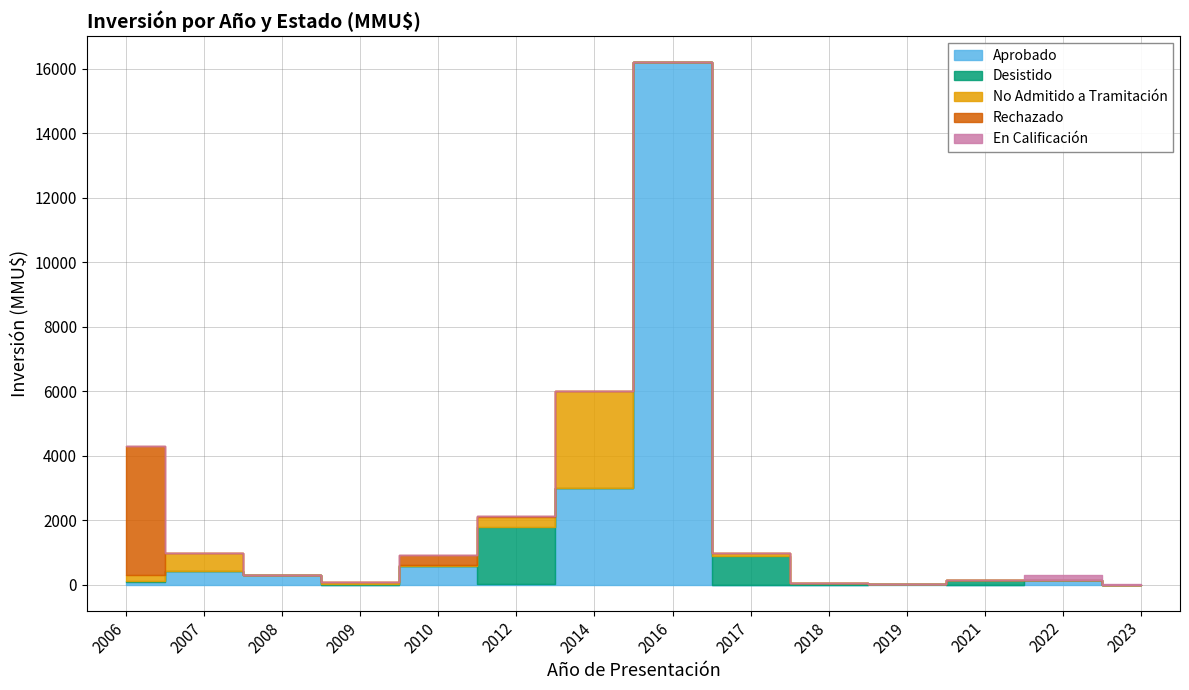

At which category does No Admitido a Tramitación reach its first local valley?

2008